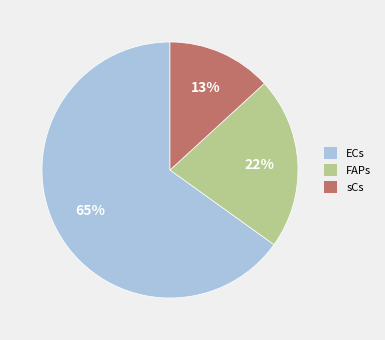

Is FAPs the majority of the pie?

No